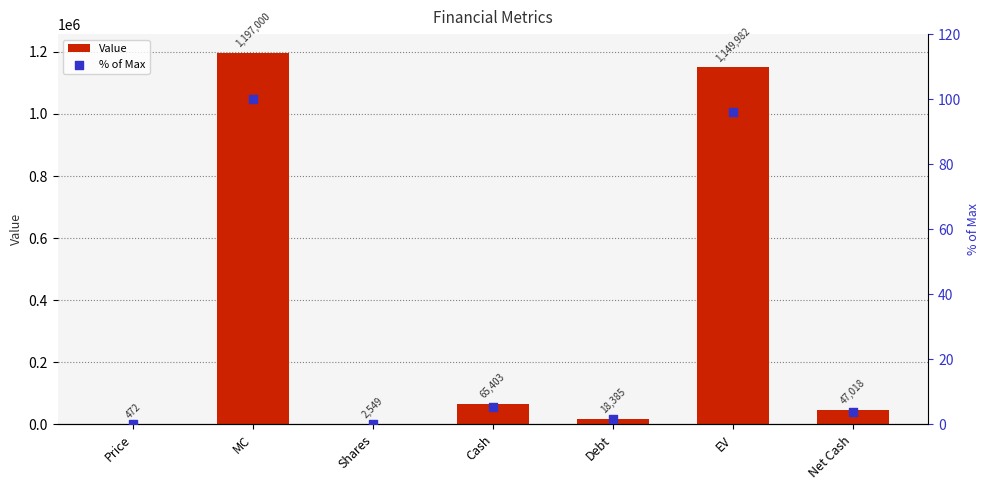

Which series contains the highest Y value?

Value